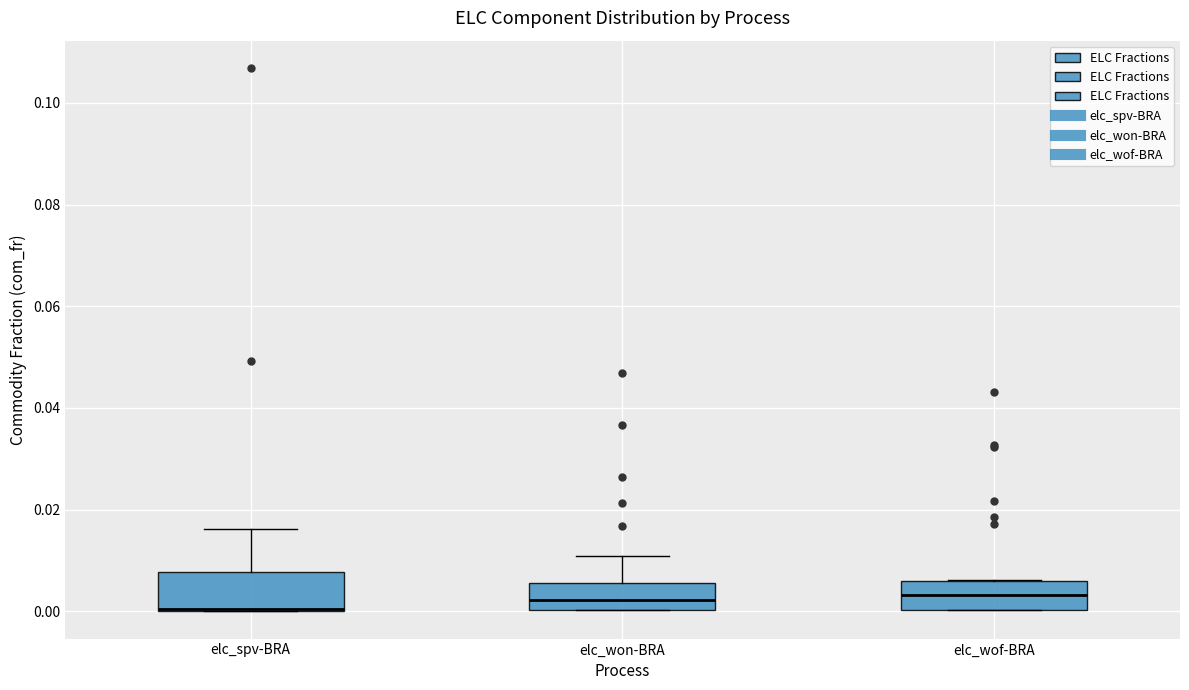

Reading left to right, transcribe this box plot: for each box, give where its median line is, the range the box spans, and where its two whiskers end, as read against the y-axis. The values are not printed on the chart, so give them approximately, as read against the axis.

elc_spv-BRA: median 0.000 (drawn on the box's lower edge), box 0.000 to 0.008, whiskers 0.000 to 0.016
elc_won-BRA: median 0.002, box 0.000 to 0.006, whiskers 0.000 to 0.010
elc_wof-BRA: median 0.004, box 0.000 to 0.006, whiskers 0.000 to 0.006